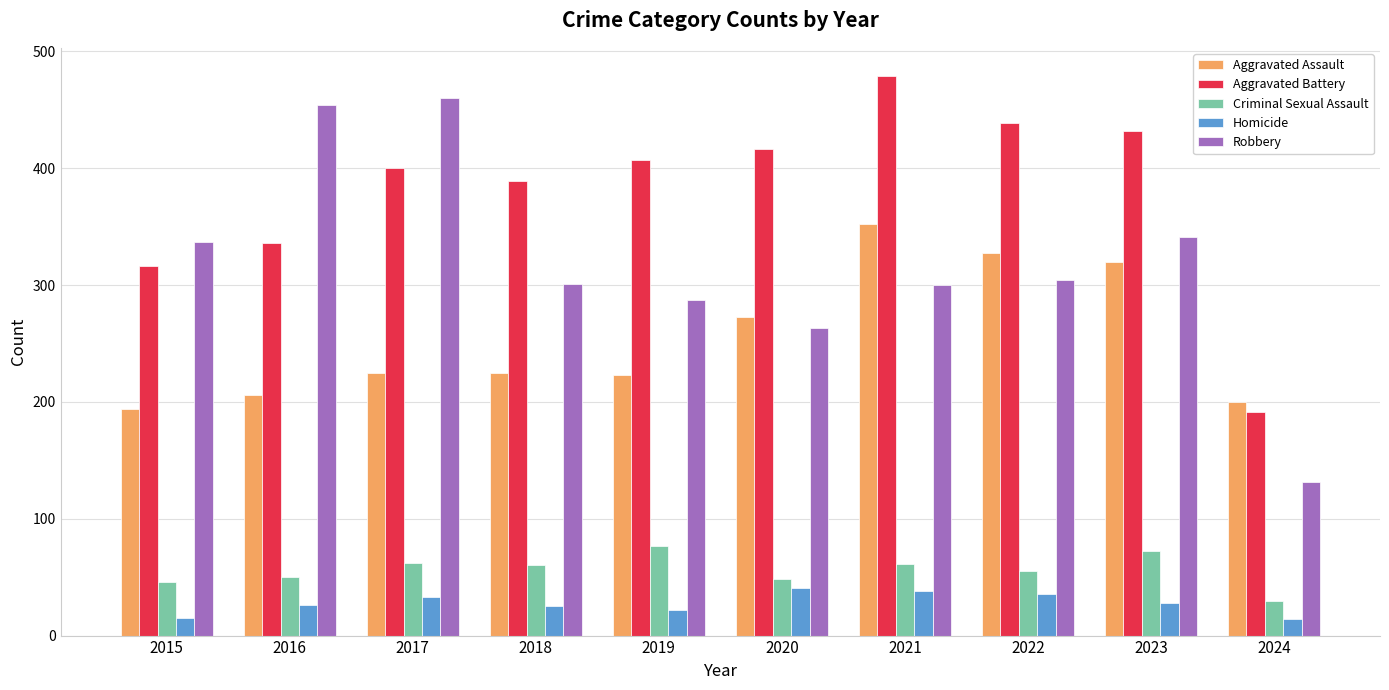

How many distinct data groups are displayed?

5